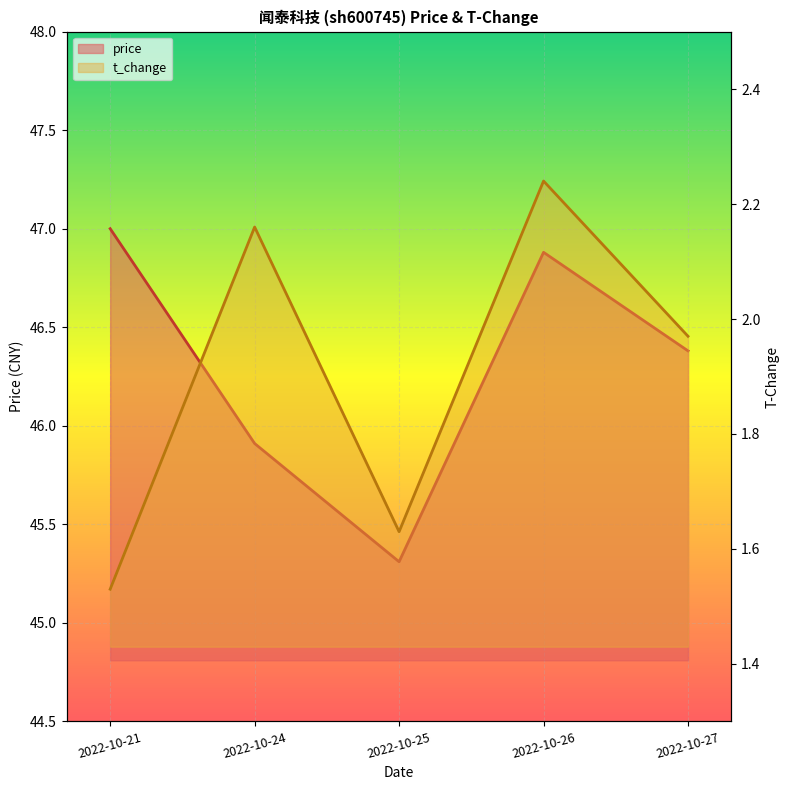

Reading left to right, what are all the values shown in this chart?

price: 47.0	45.9	45.3	46.9	46.4
t_change: 1.5	2.2	1.6	2.2	2.0